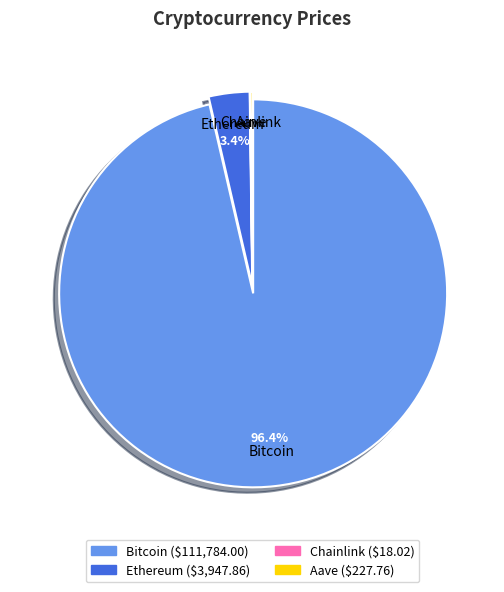

Is Bitcoin the majority of the pie?

Yes